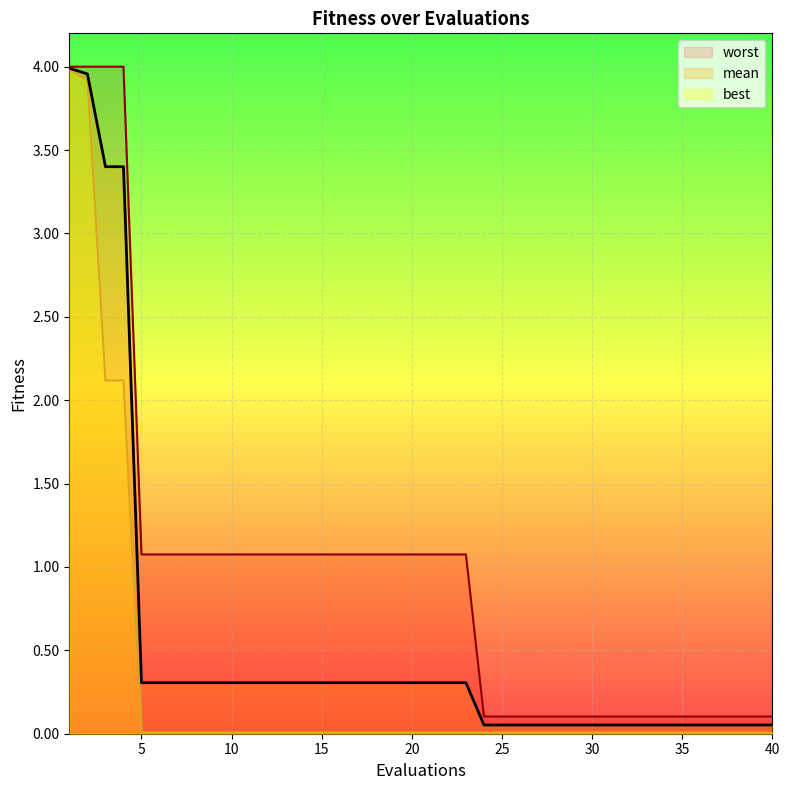

Rank the series by their average value, from highest to lowest.

worst, mean, best